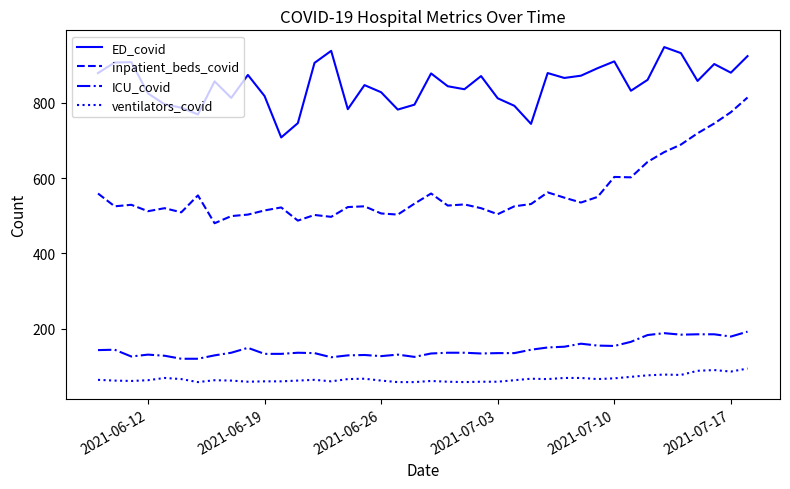

How many lines are shown in the chart?

4